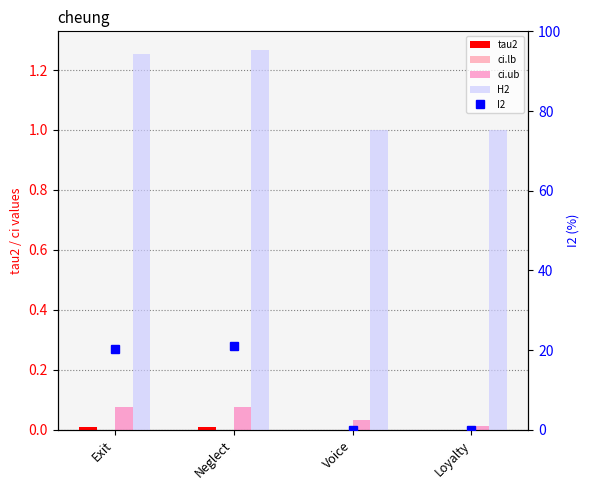

At which label does tau2 reach its minimum?

Voice